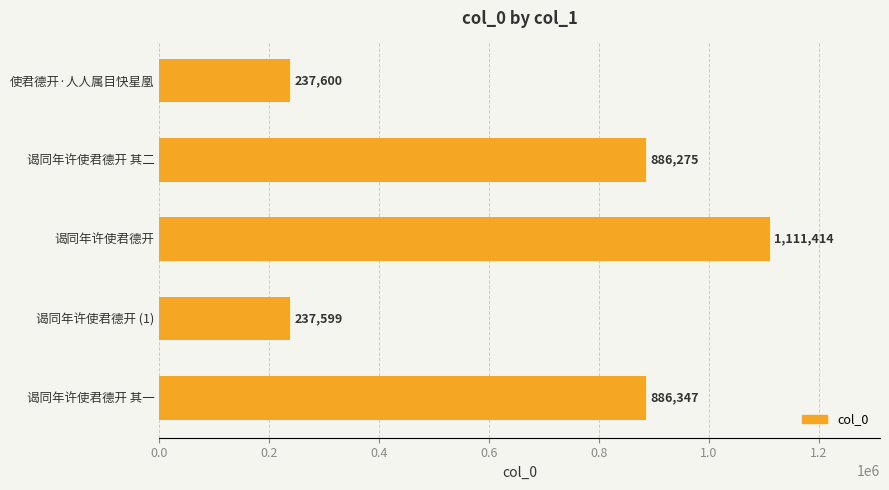

What is the sum of all values?

3359235